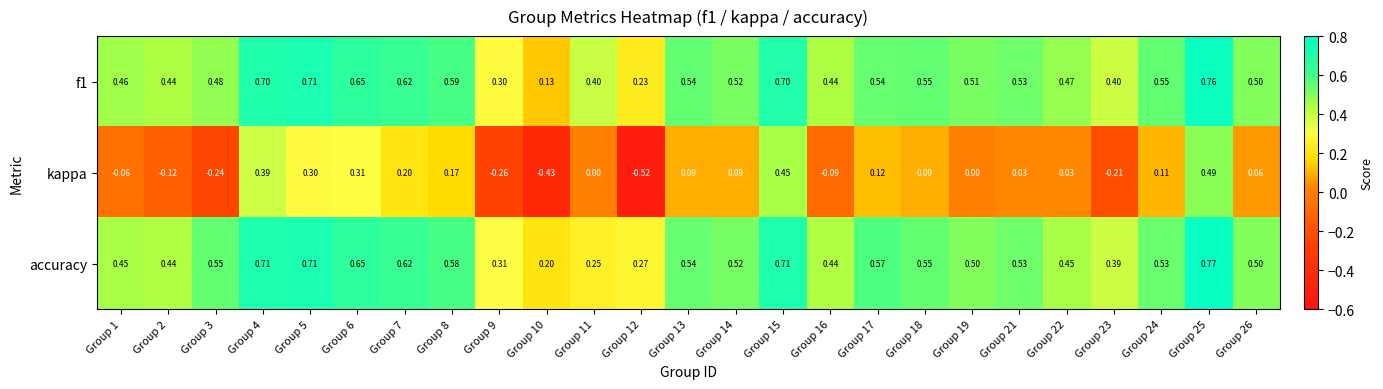

How many categories are shown in the chart?

25